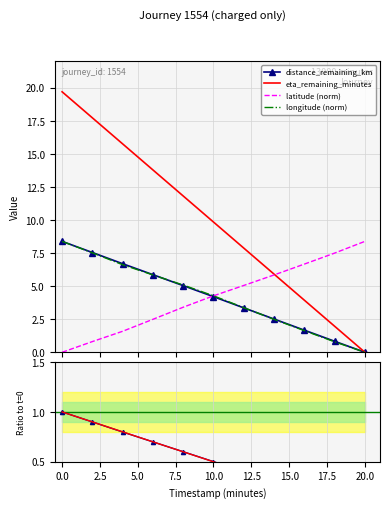

Which series has the largest total across all categories?

eta_remaining_minutes